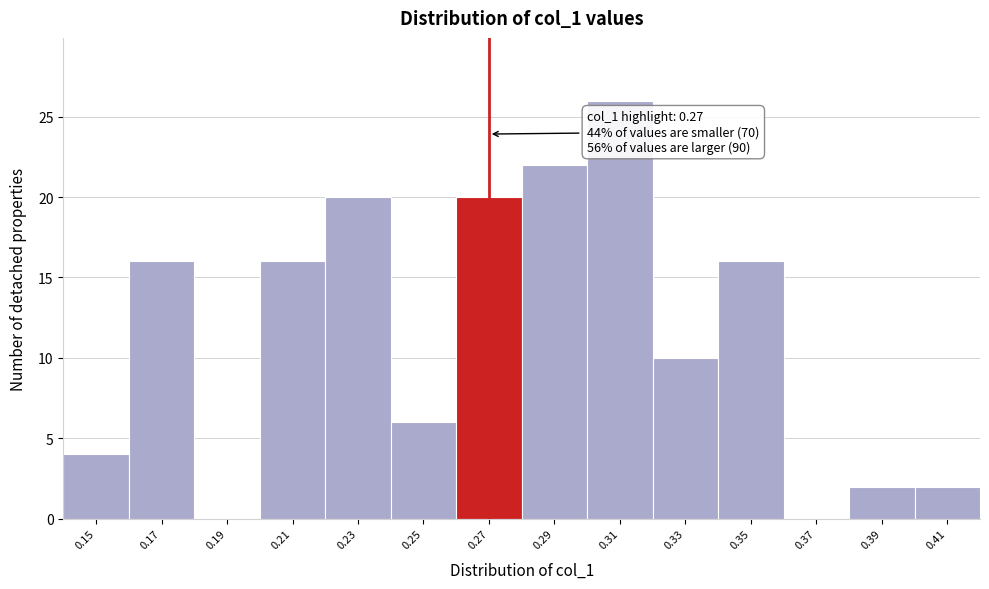

Over which range of the x-axis is the bar tallest?

0.30 to 0.32